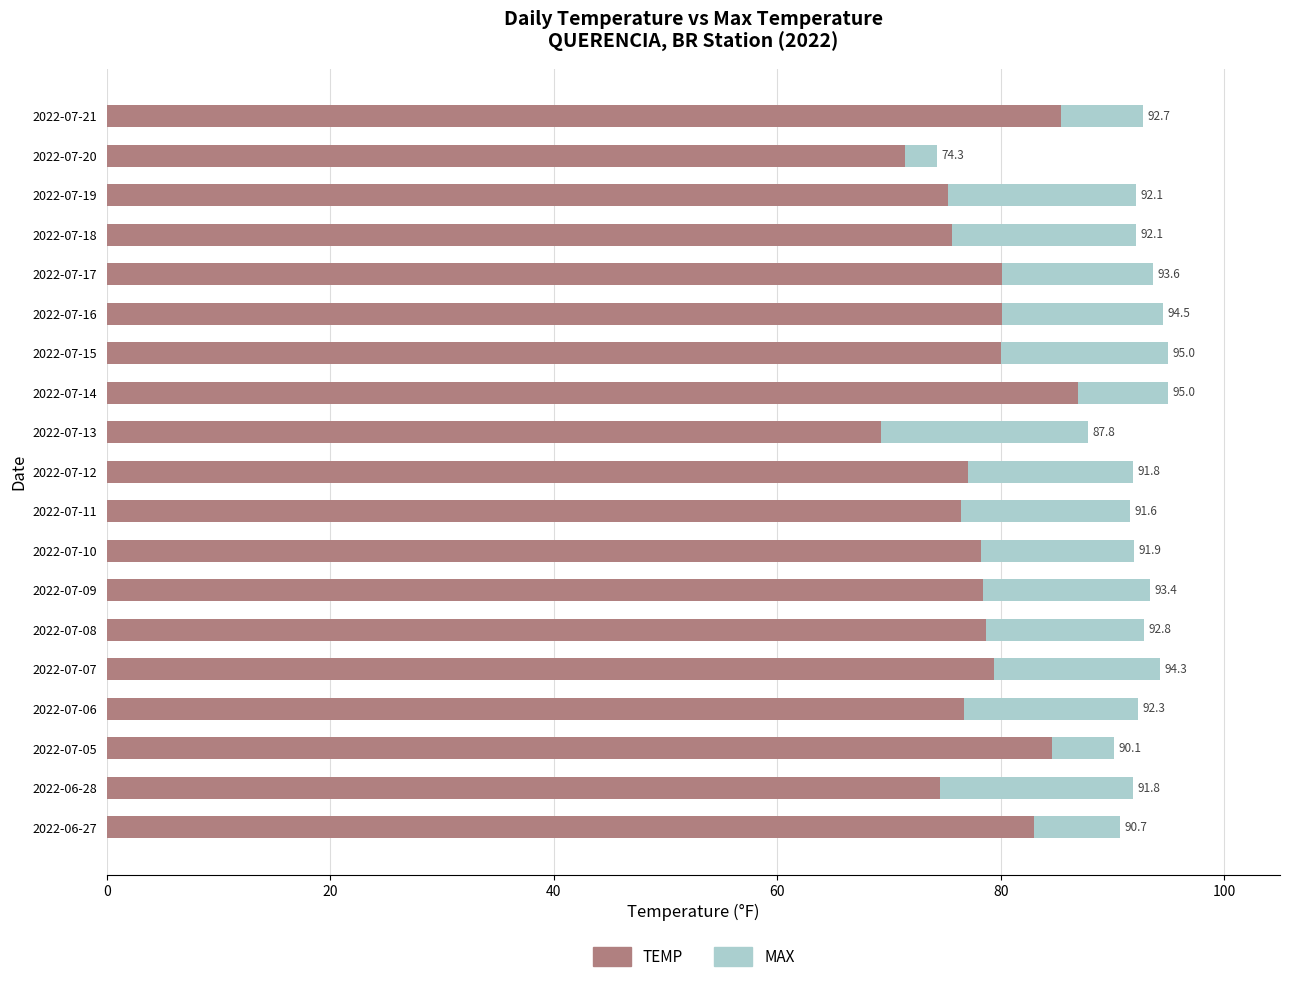

What are all the series names shown in the legend?

TEMP, MAX